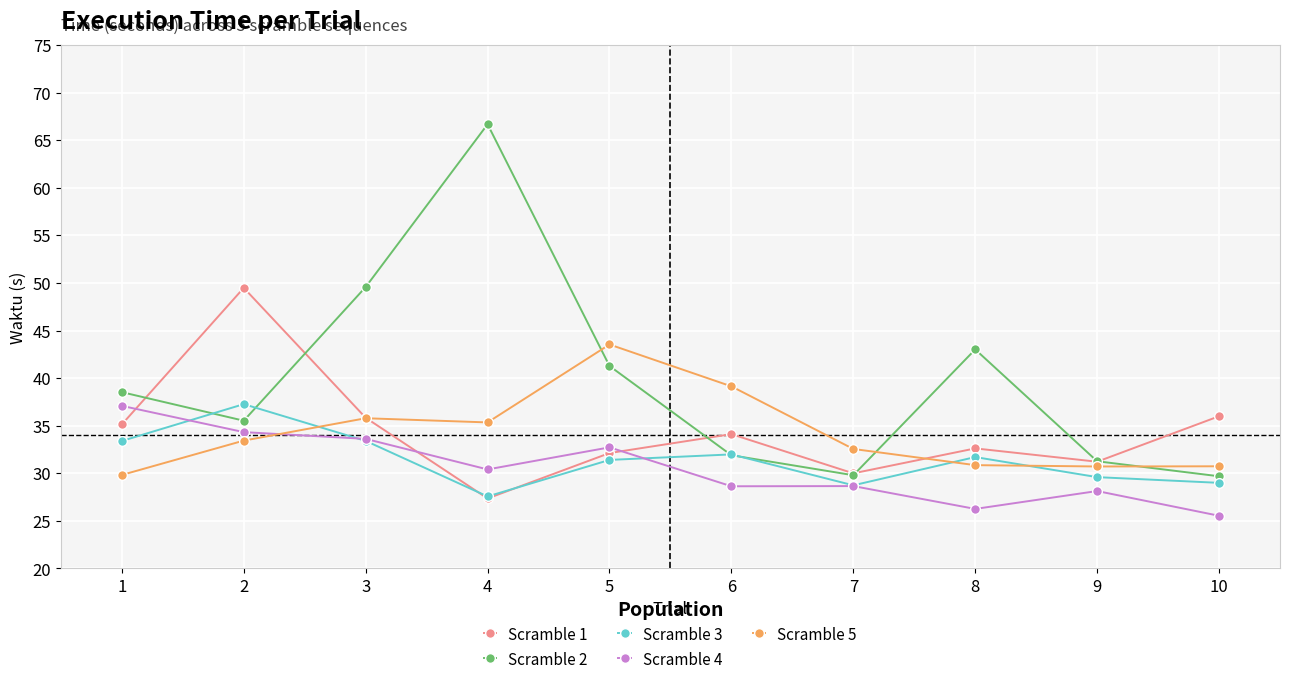

Which series has the largest range (max minus min)?

Scramble 2